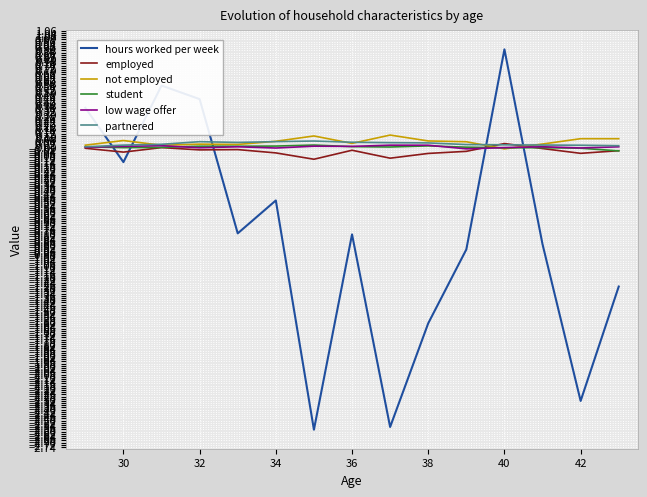

How many times do hours worked per week and not employed cross each other?

5